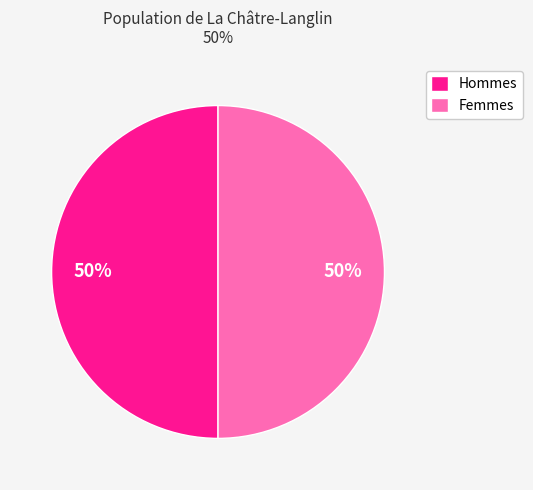

The Femmes slice represents 39% of the pie. True or false?

False